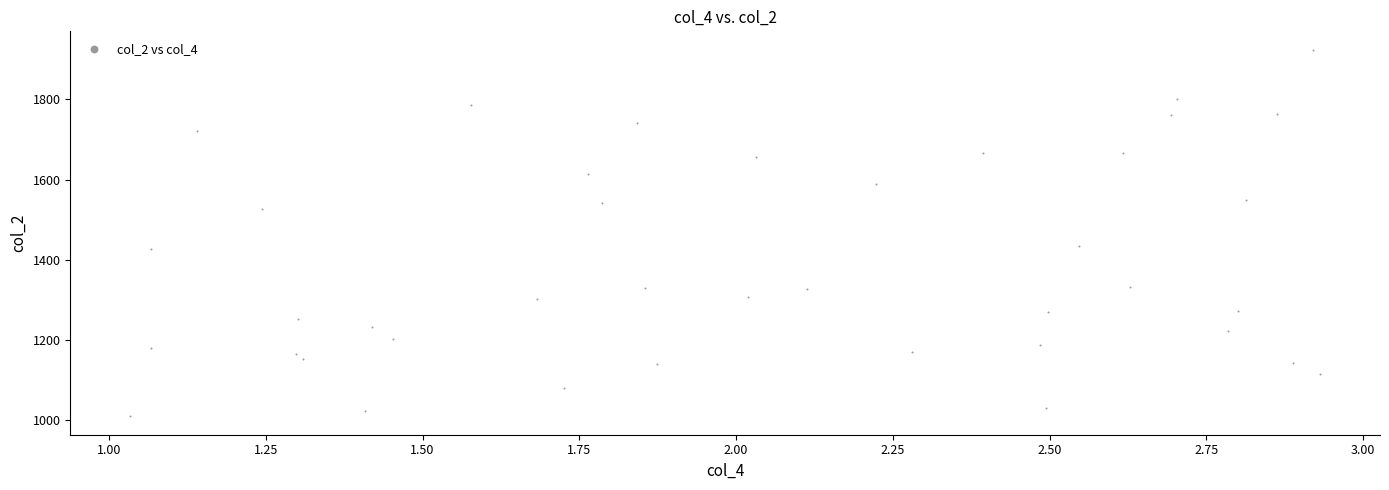

What is the range of Y values (max minus min)?

915